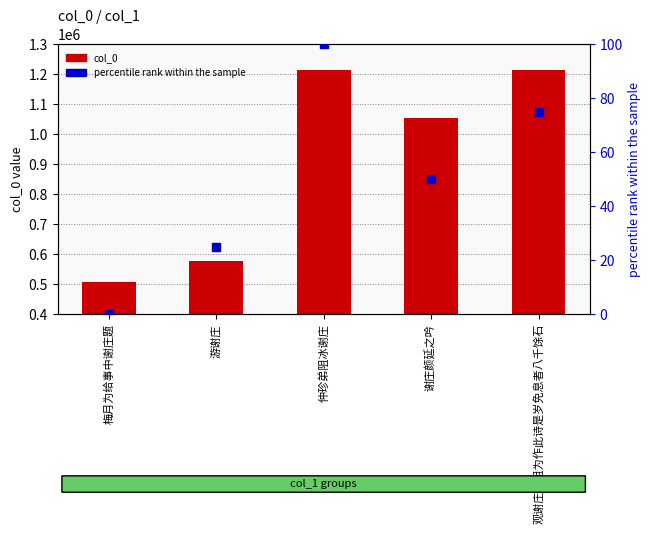

Which series has the widest spread of Y values?

col_0